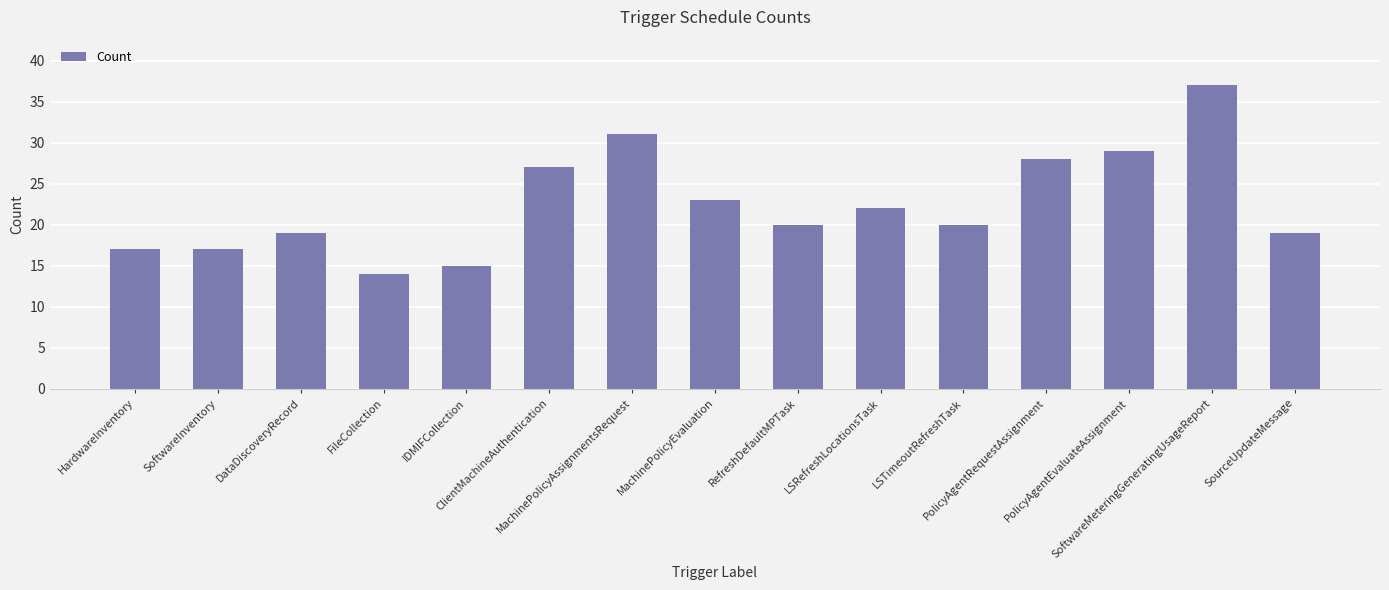

What is the label of the 10th bar from the left?

LSRefreshLocationsTask